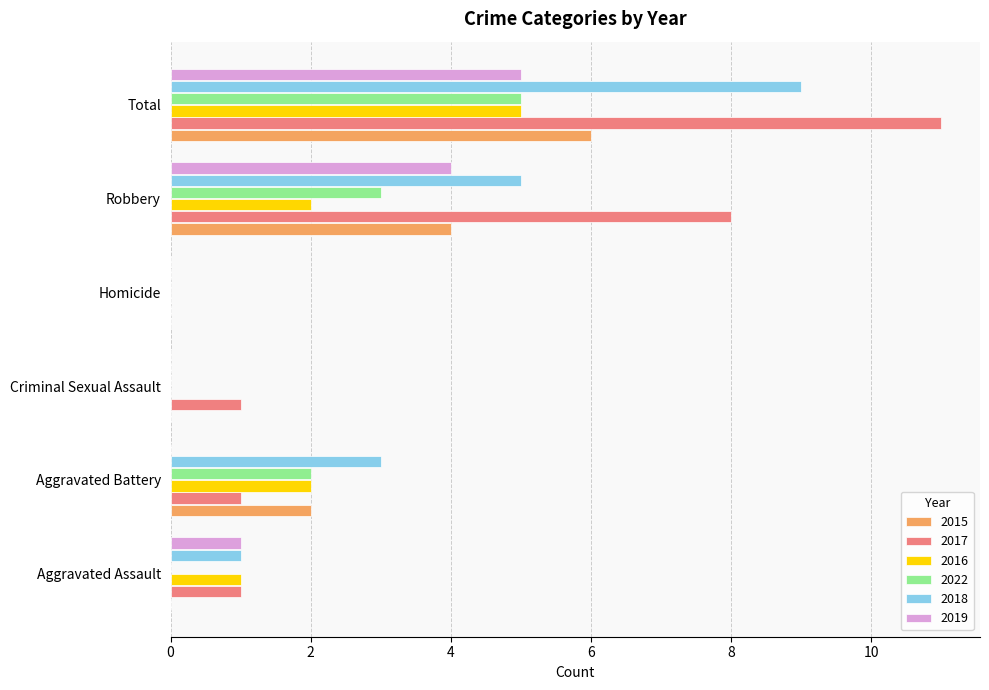

At which label does 2018 reach its peak?

Total